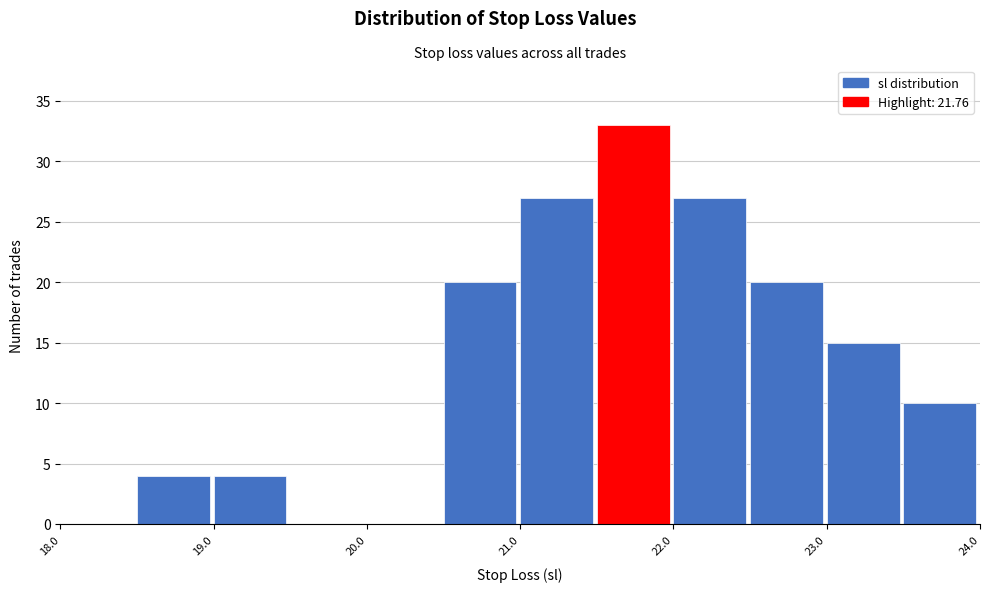

Over which range of the x-axis is the bar tallest?

21.5 to 22.0